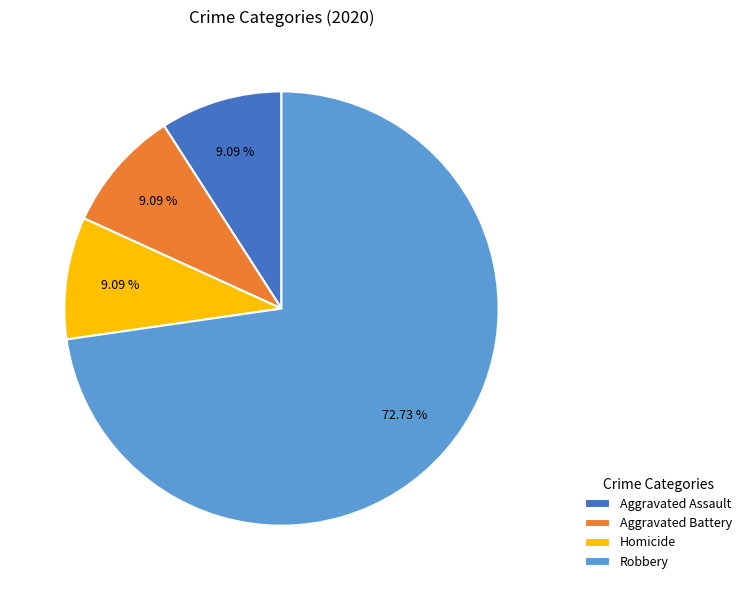

What percentage do Homicide and Aggravated Battery together represent?

18.2%